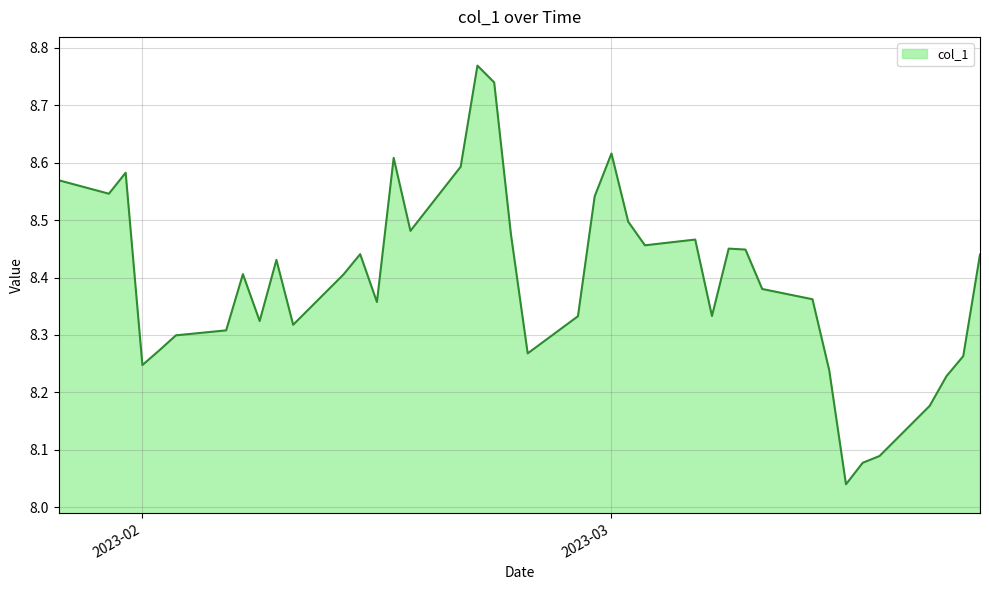

What is the difference between the maximum and minimum values?

0.7